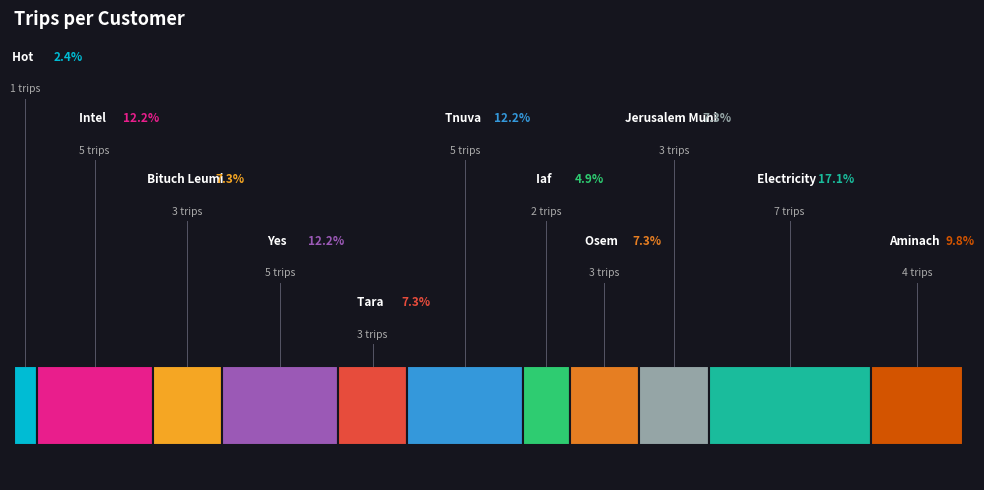

Is there any slice that represents more than half of the pie?

No